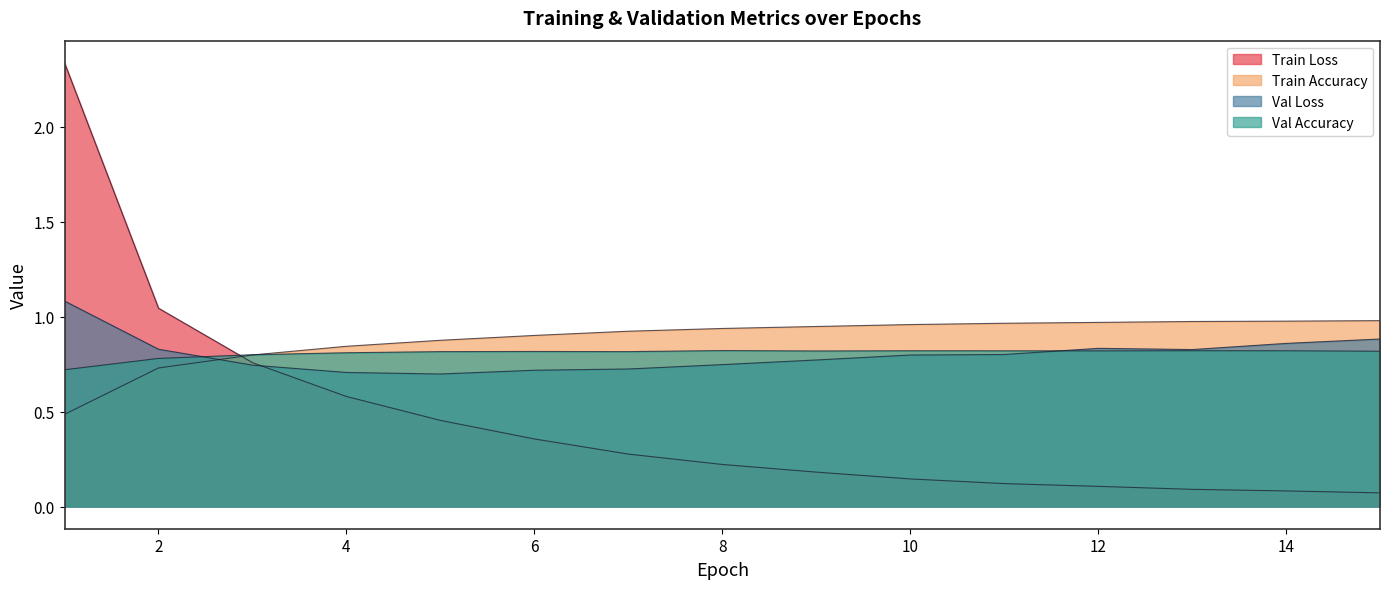

What is the average value of the Train Accuracy series?

0.9